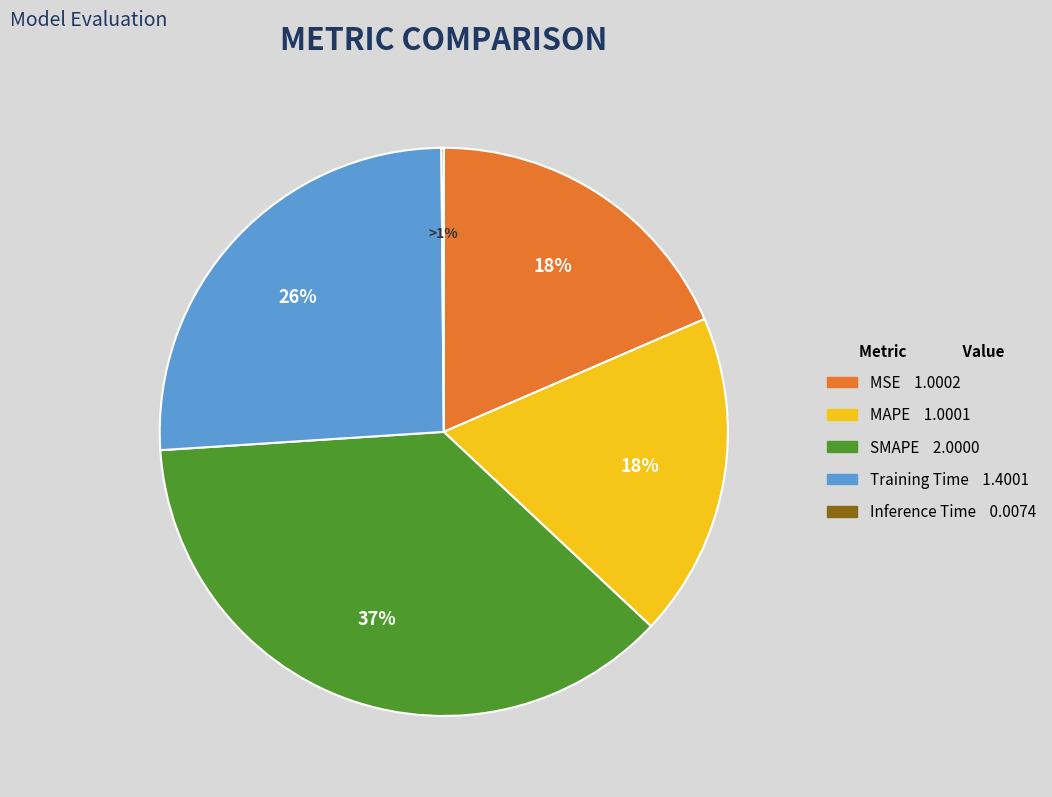

True or false: SMAPE accounts for 37% of the total.

True